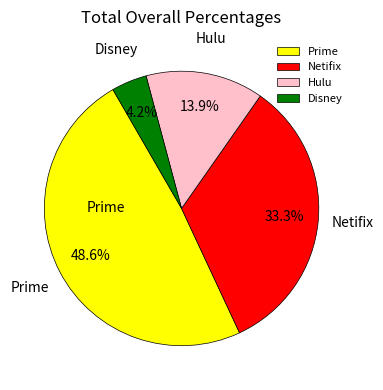

Does any single category account for the majority?

No